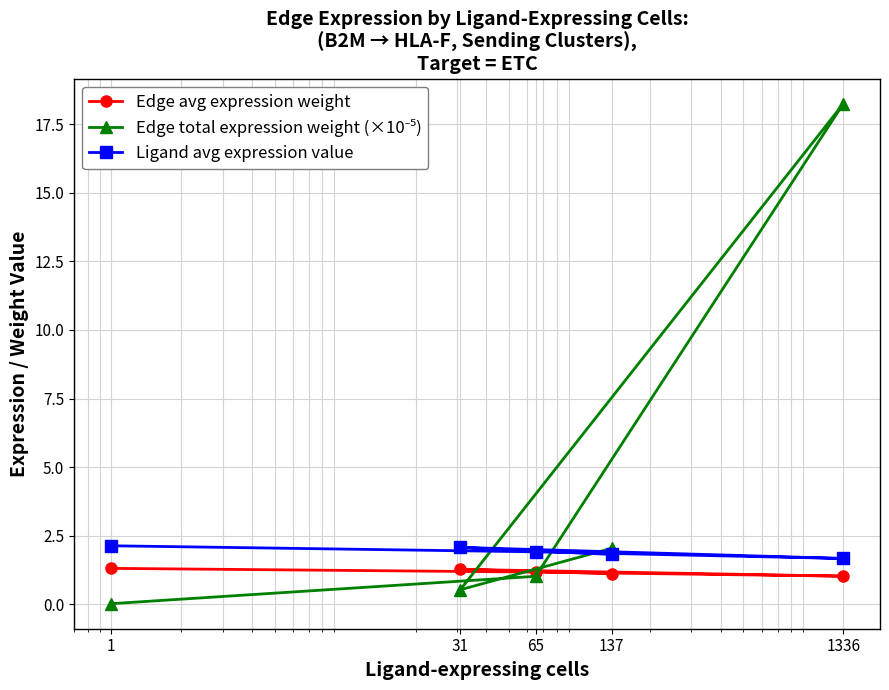

What is the maximum value for Ligand avg expression value?

2.1